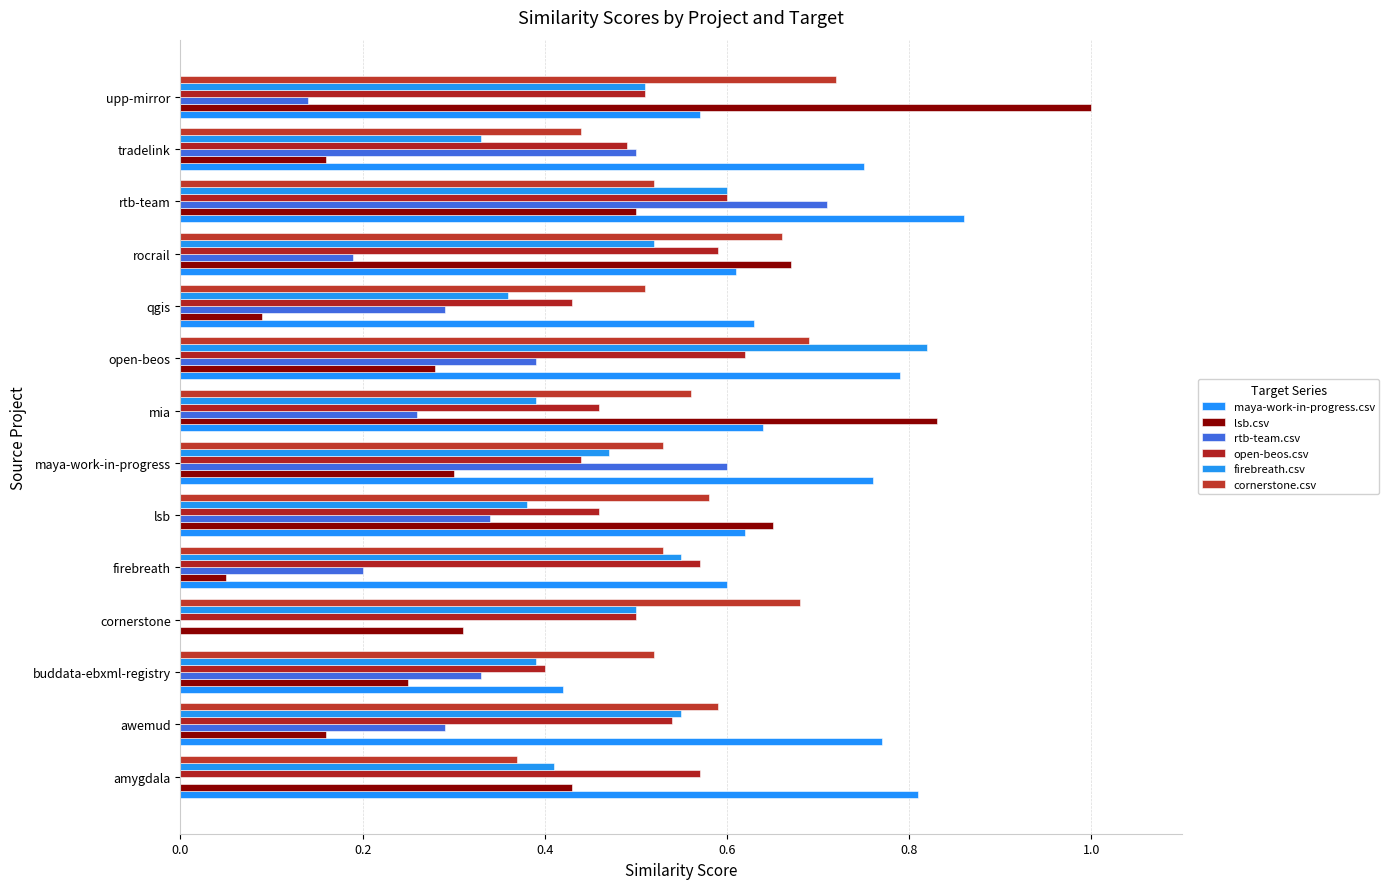

Count the number of data series in this chart.

6